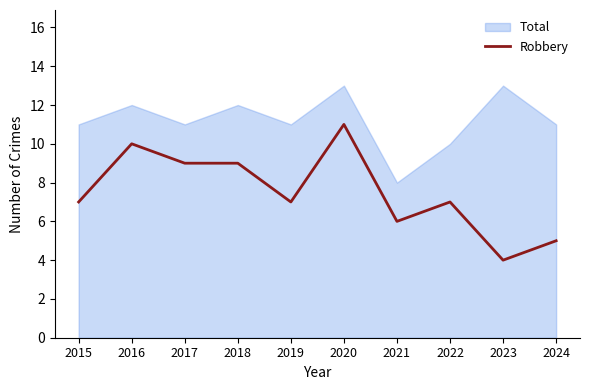

Which category has the lowest value across all series?

2023